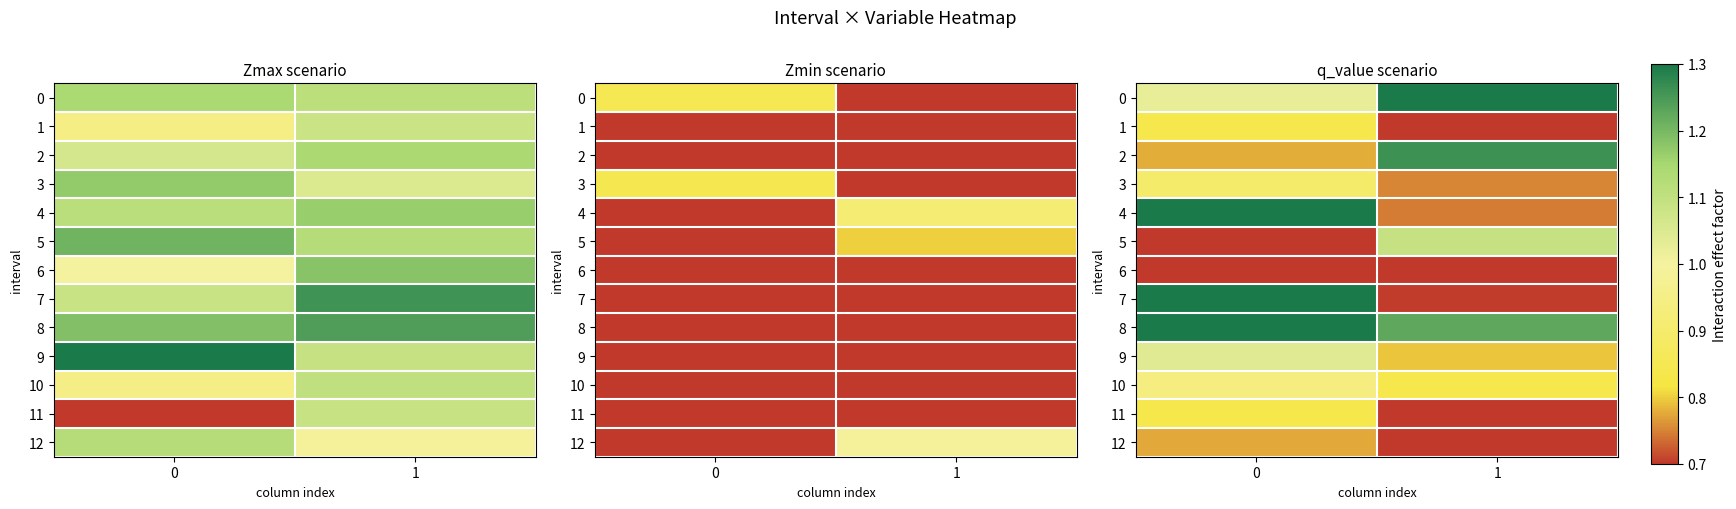

Which series changed the most between 0 and 1?

7